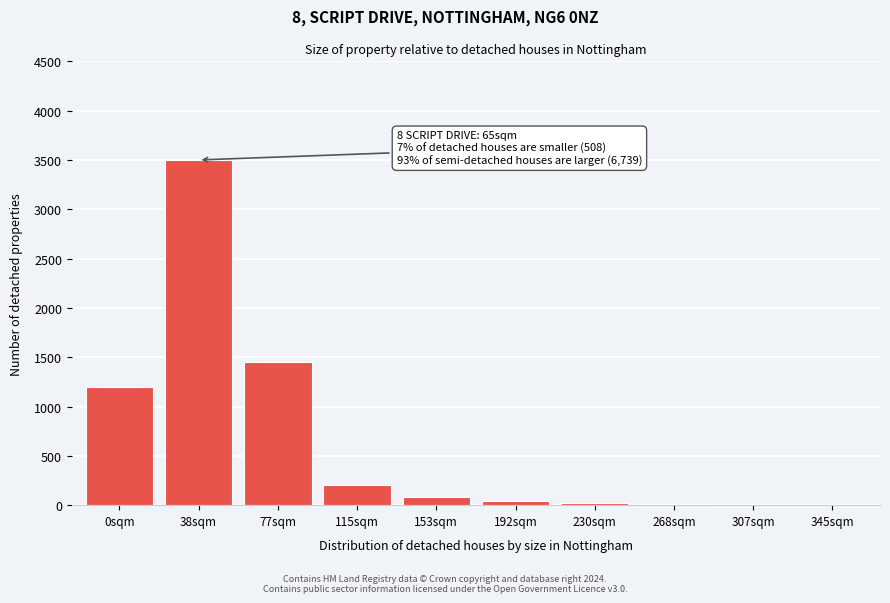

Where is the data nearest to the value 1751?

77sqm